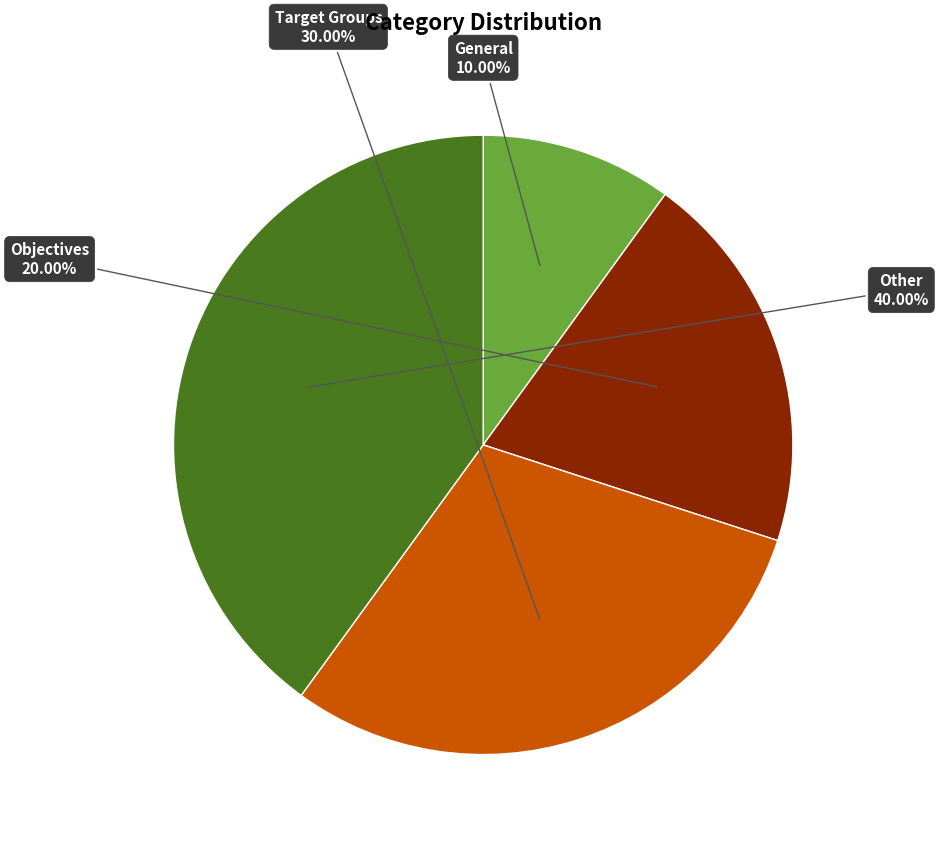

Is there any slice that represents more than half of the pie?

No